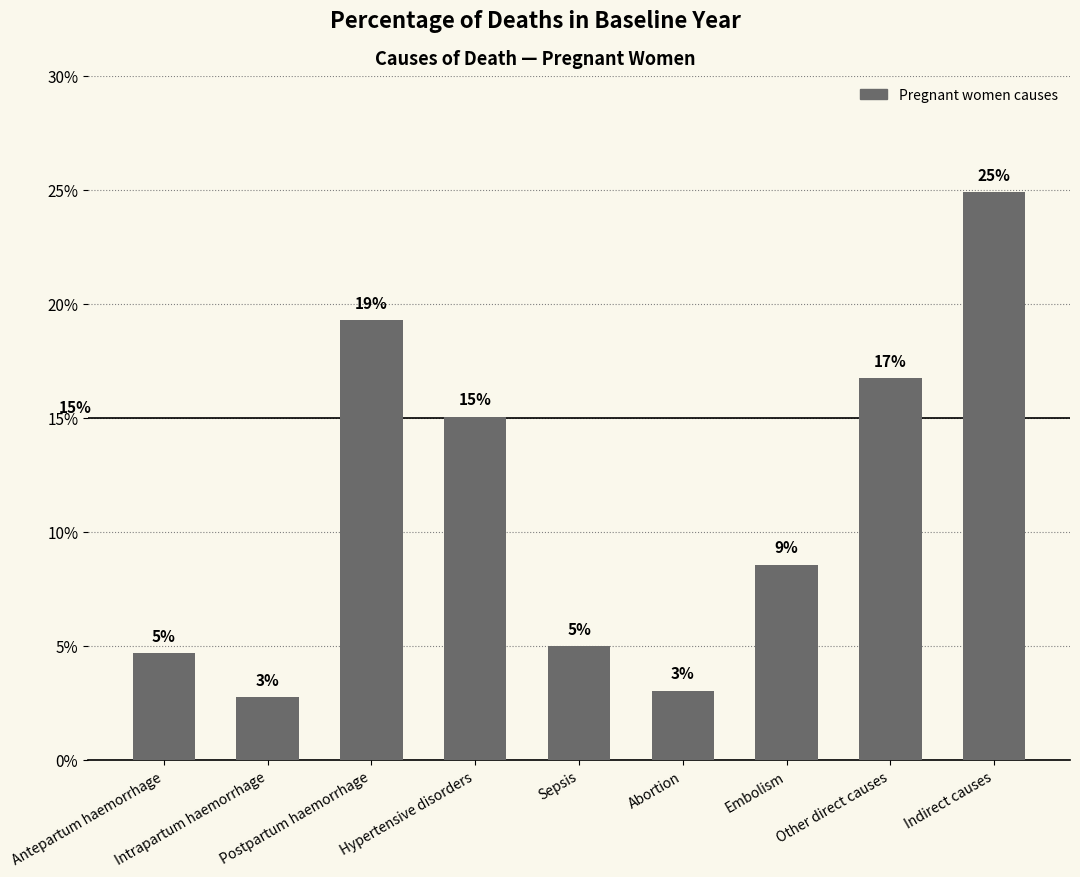

Are the bars horizontal?

No